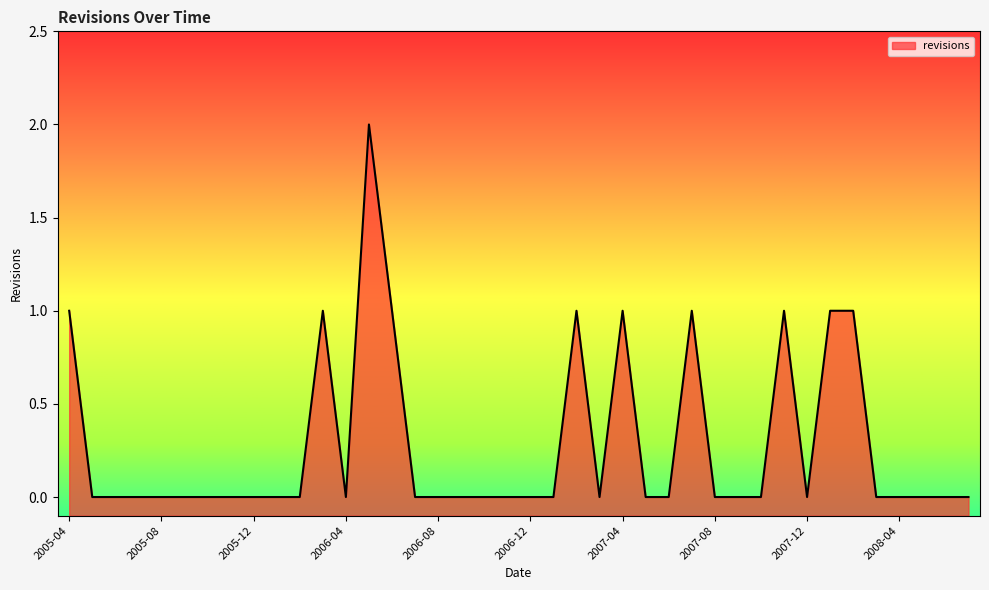

Which has a higher value, 2007-06 or 2007-01?

2007-06